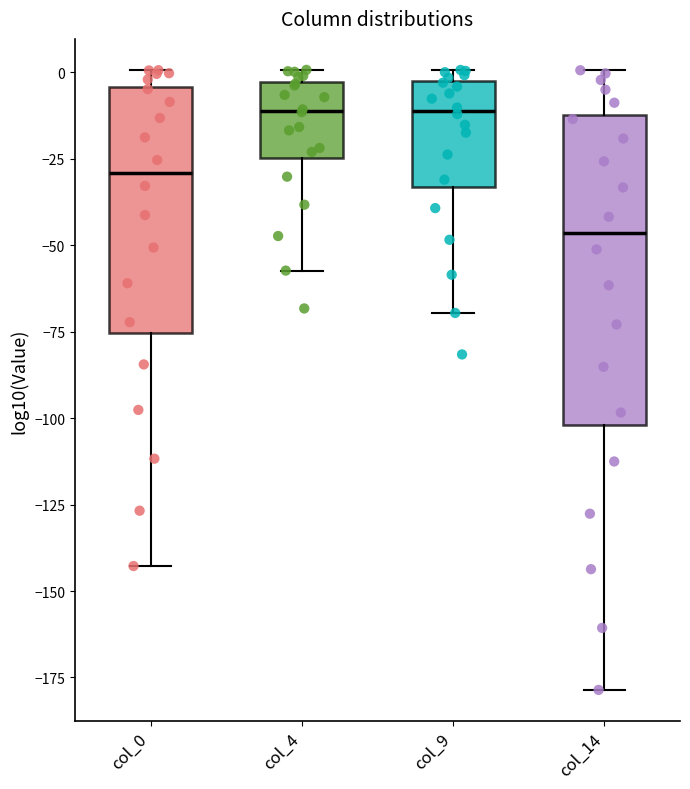

Where is the lower edge of the box for col_4 on the y-axis? The values are not printed on the chart, so give them approximately, as read against the axis.

-25